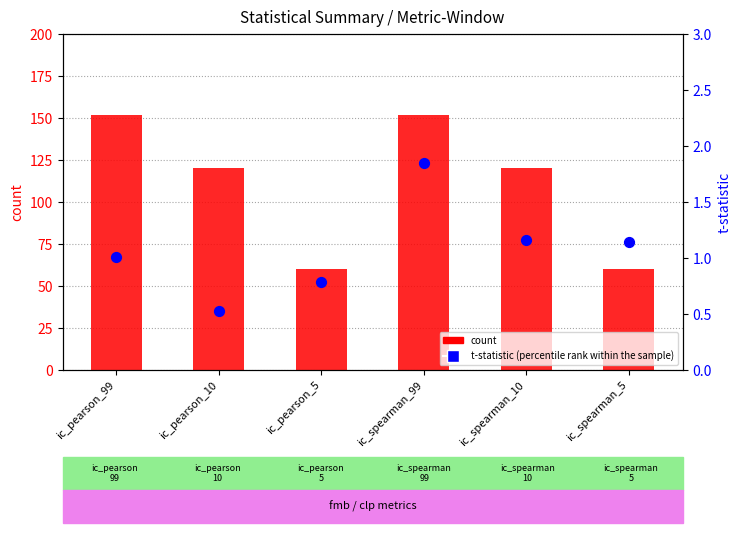

Which series contains the lowest Y value?

t-statistic (percentile rank within the sample)